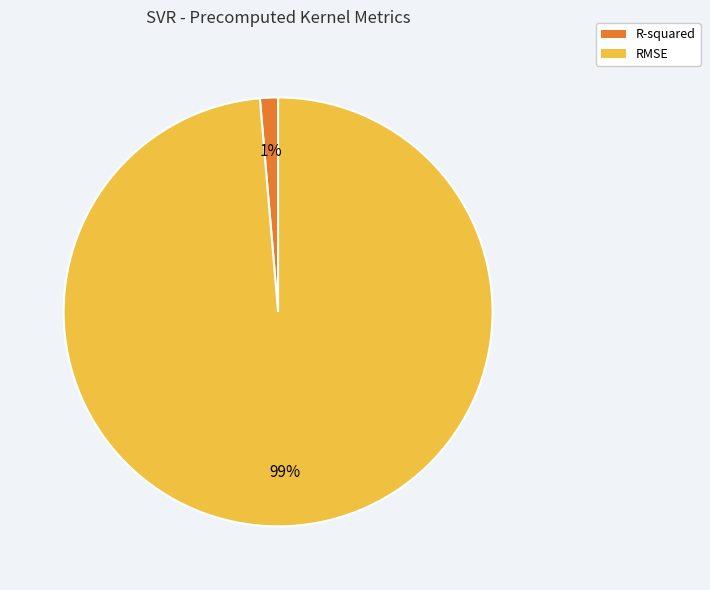

Does R-squared account for over 50% of the chart?

No